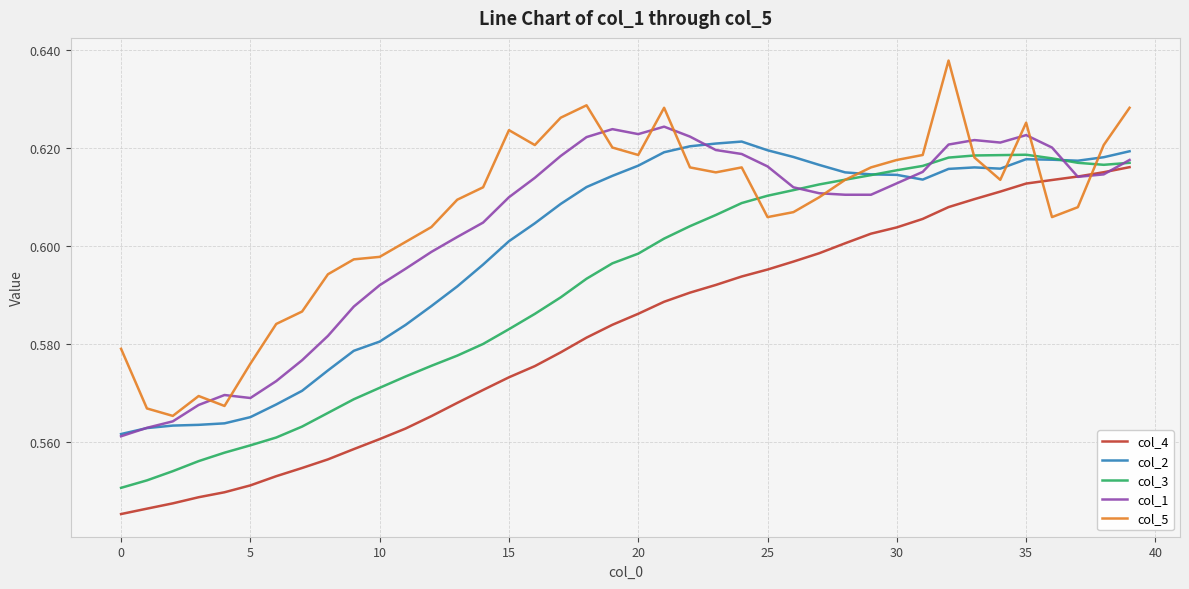

True or false: col_4 and col_2 cross at least once.

False